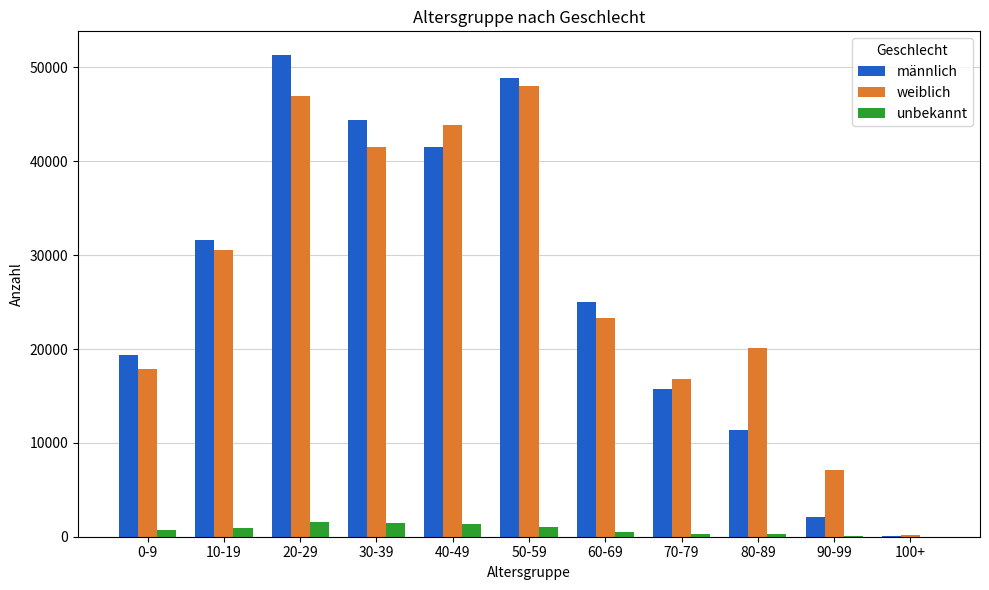

At which category does the chart reach its peak across all series?

20-29